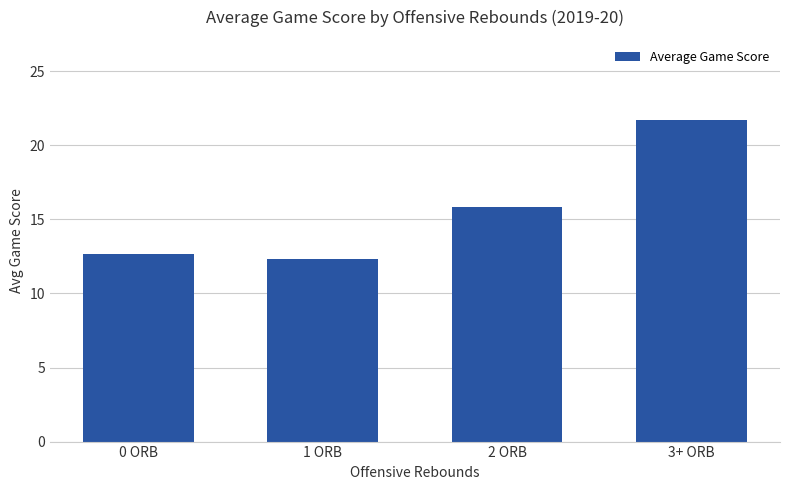

Is it true that the value at 0 ORB is 12.6?

True